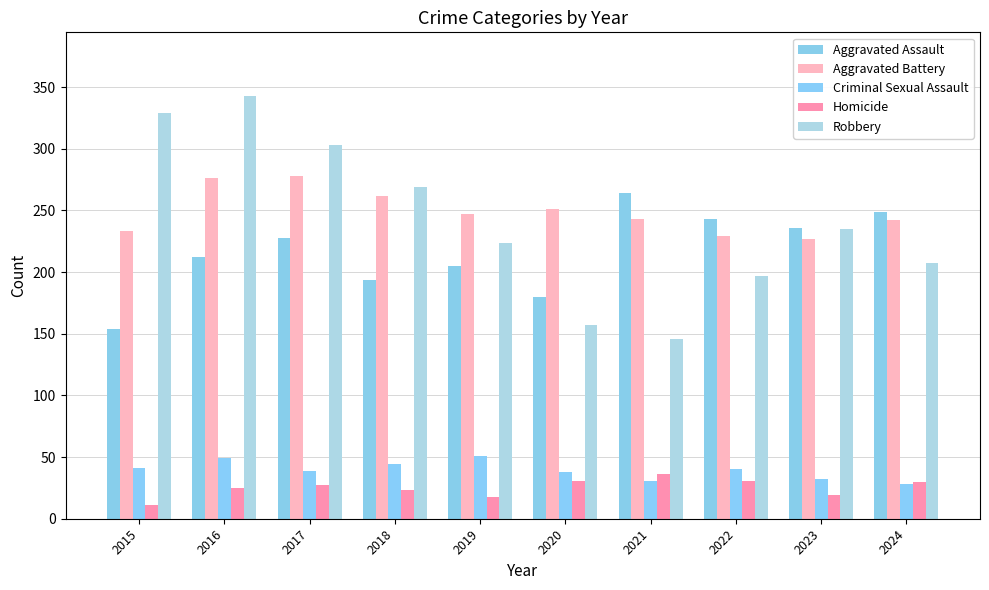

How many bars are there in total?

50